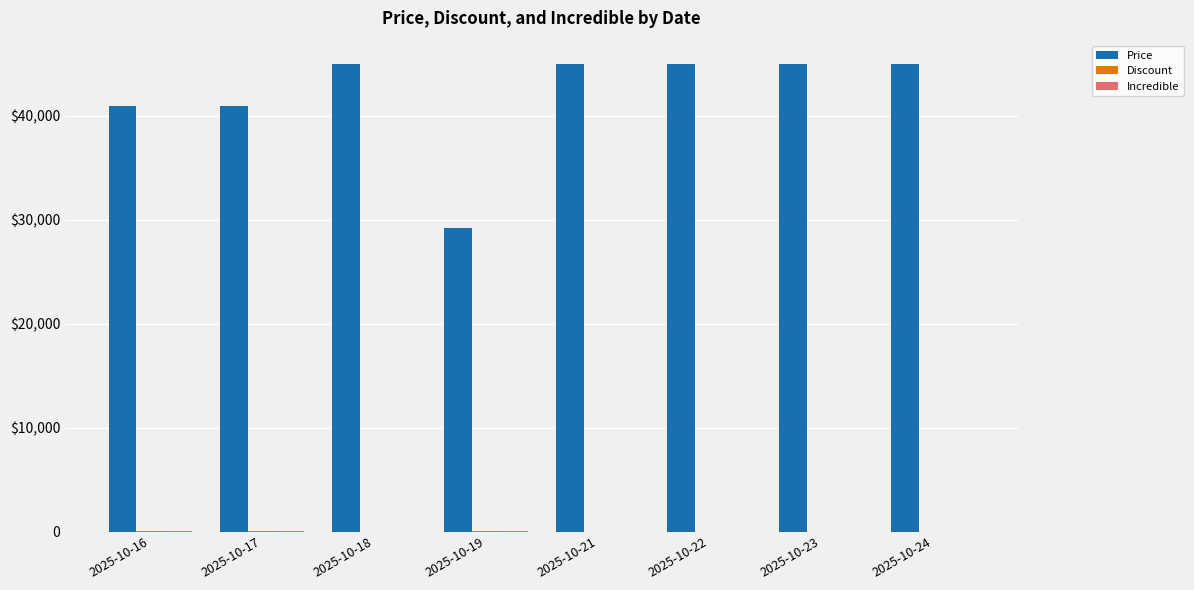

Count the Discount values in the range 0 to 9.

7